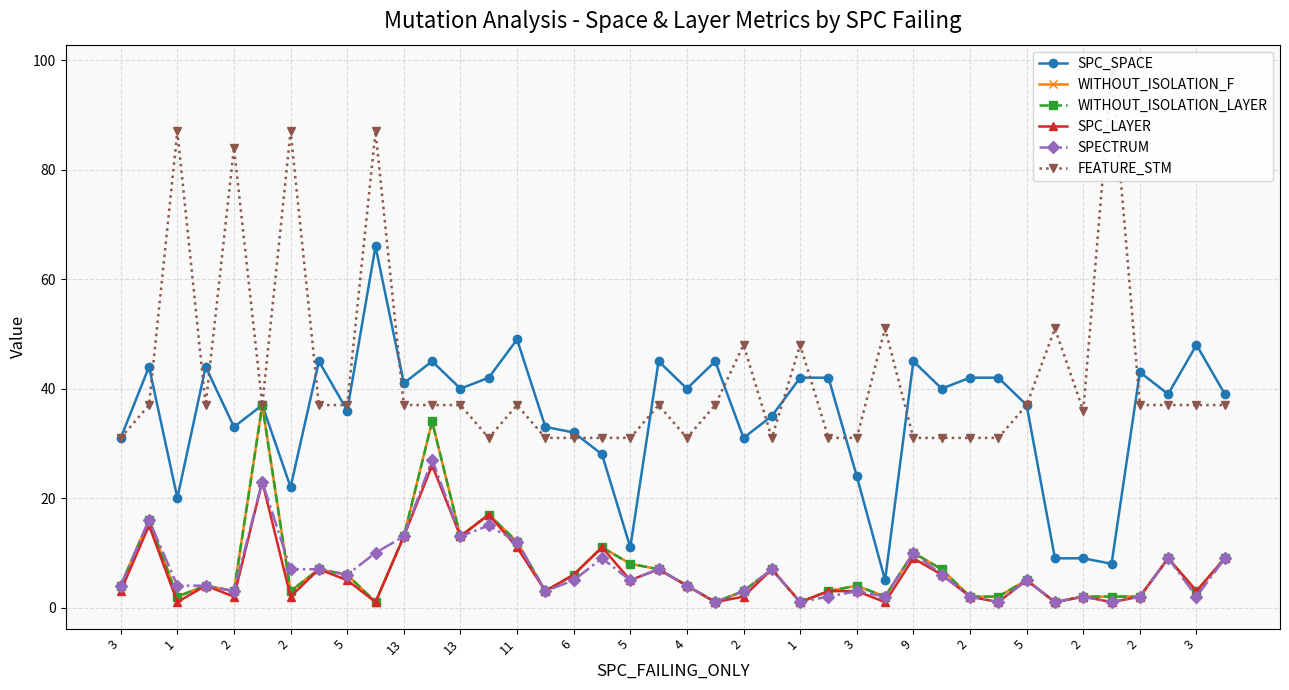

How many data points in SPC_SPACE are less than 40?

20